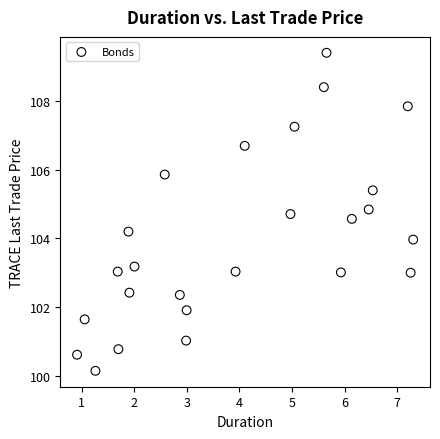

What is the range of Y values (max minus min)?

9.3